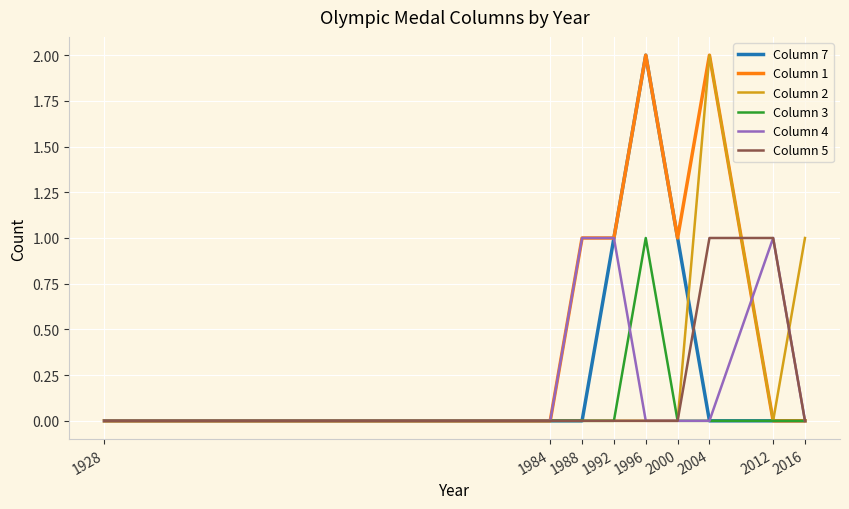

Reading left to right, what are all the values shown in this chart?

Column 7: 0	0	0	1	2	1	0	0	0
Column 1: 0	0	1	1	2	1	2	0	0
Column 2: 0	0	0	0	0	0	2	0	1
Column 3: 0	0	0	0	1	0	0	0	0
Column 4: 0	0	1	1	0	0	0	1	0
Column 5: 0	0	0	0	0	0	1	1	0